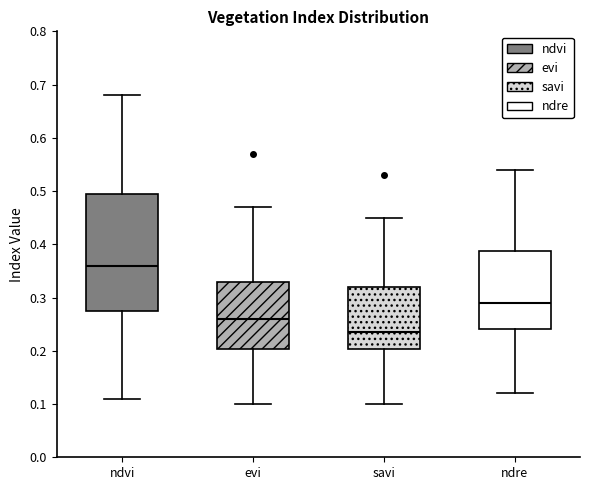

Which box has the lowest median line?

savi